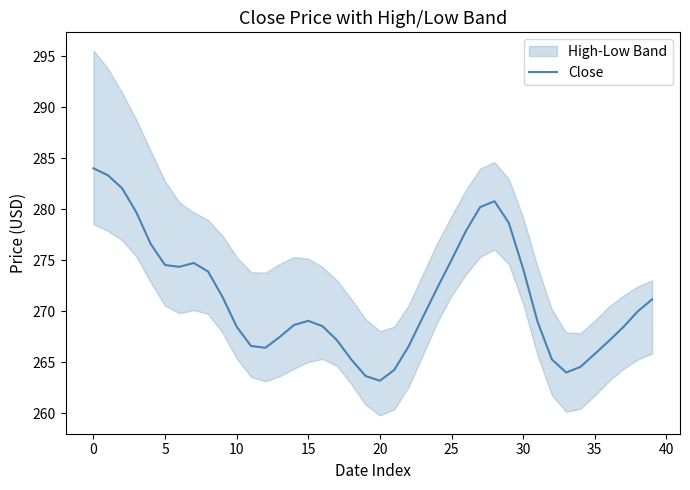

What is the sum of all values?

10853.0